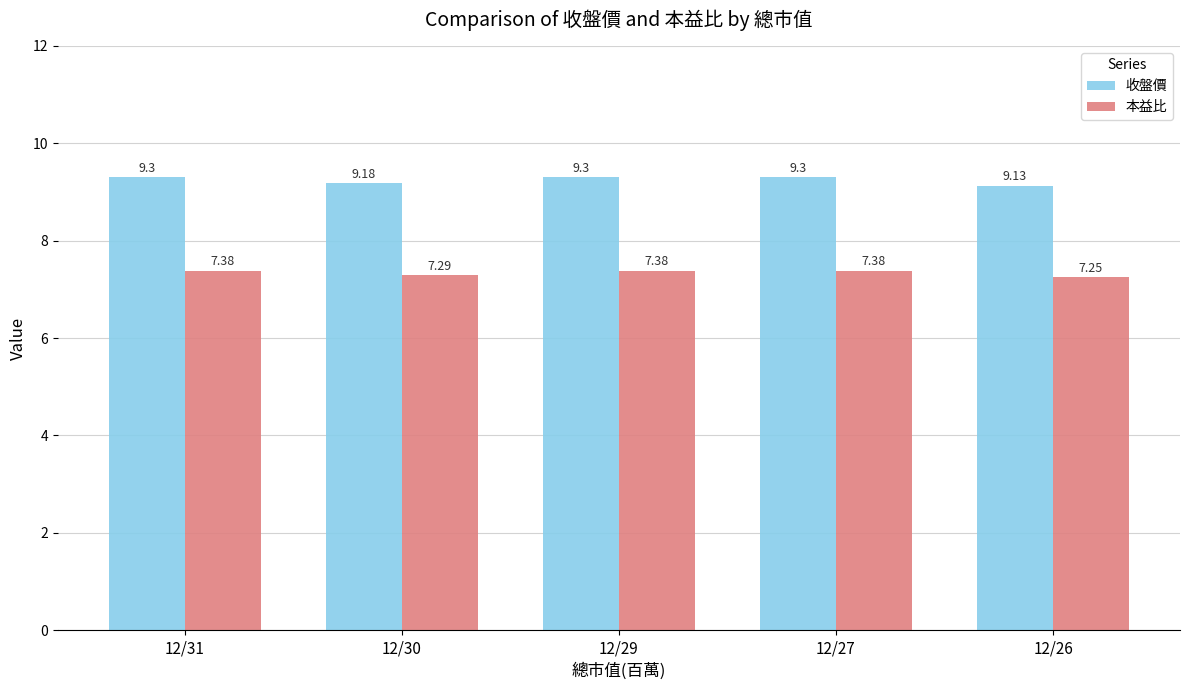

What is the difference between the highest and lowest values at 12/29?

1.9